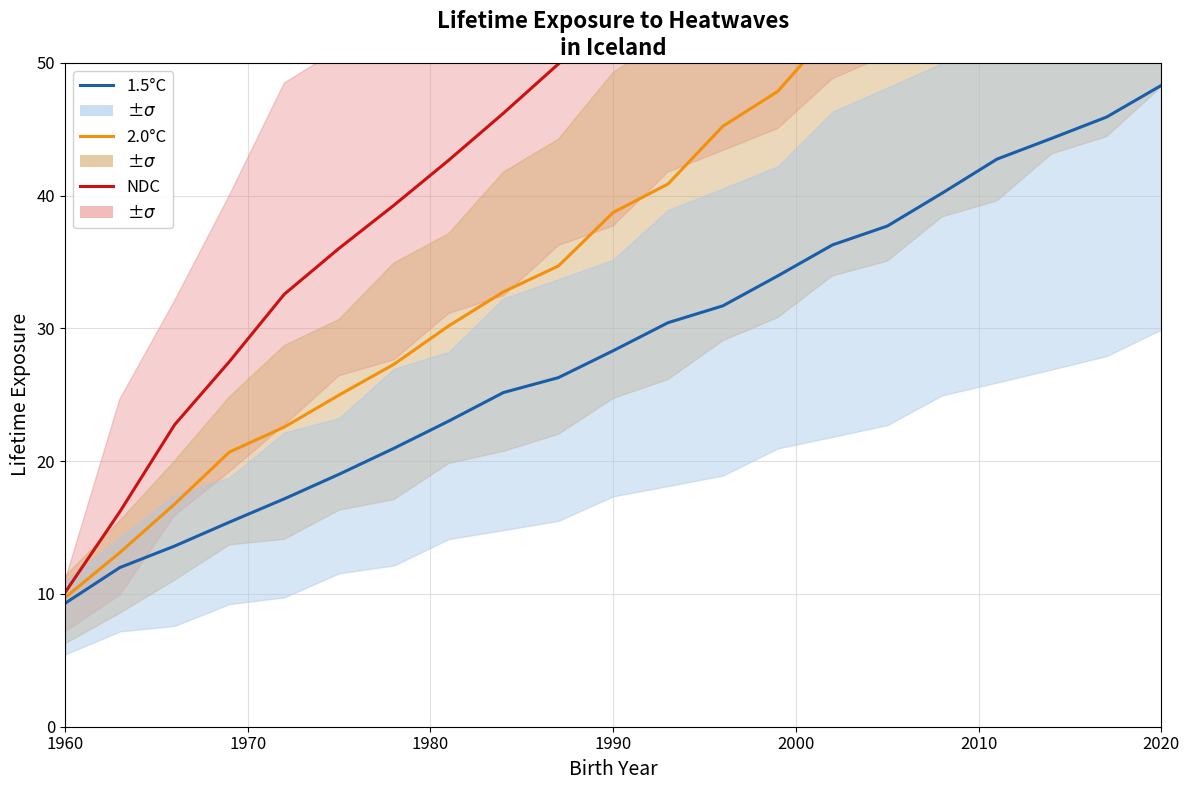

At which label does 2.0°C reach its minimum?

1960